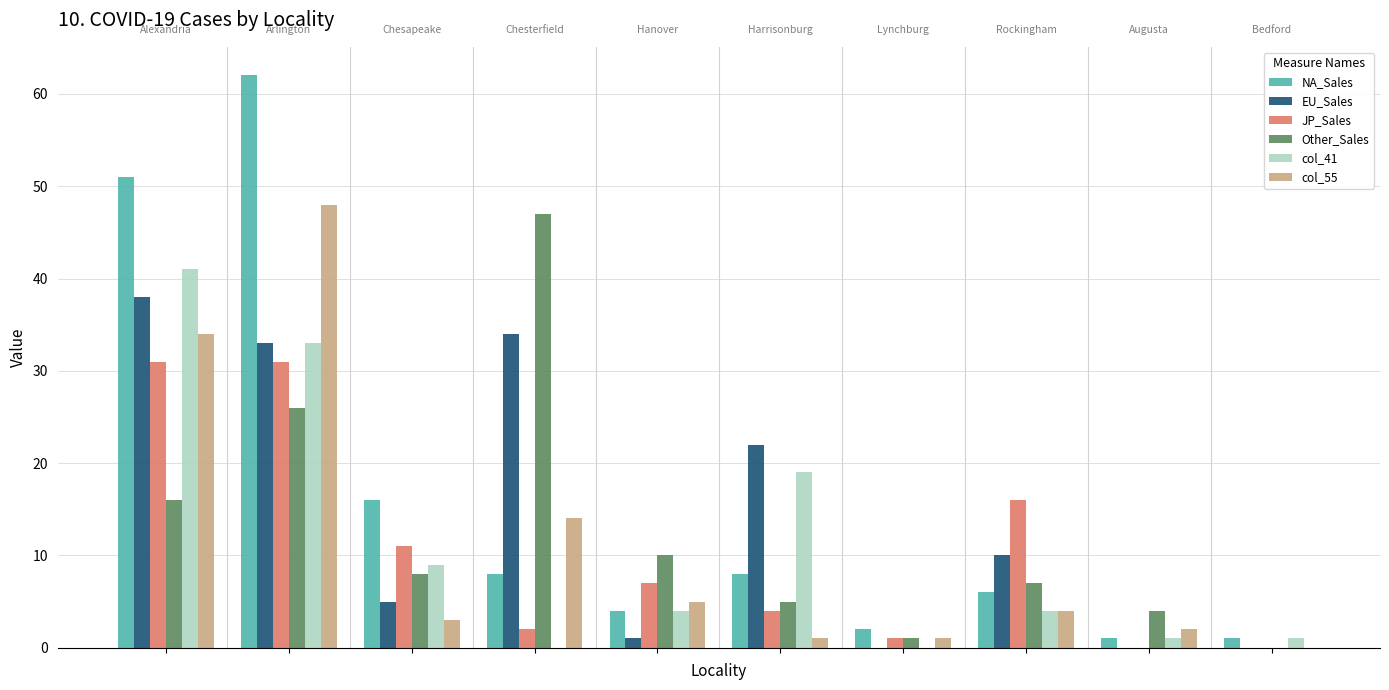

What is the greatest value displayed?

62